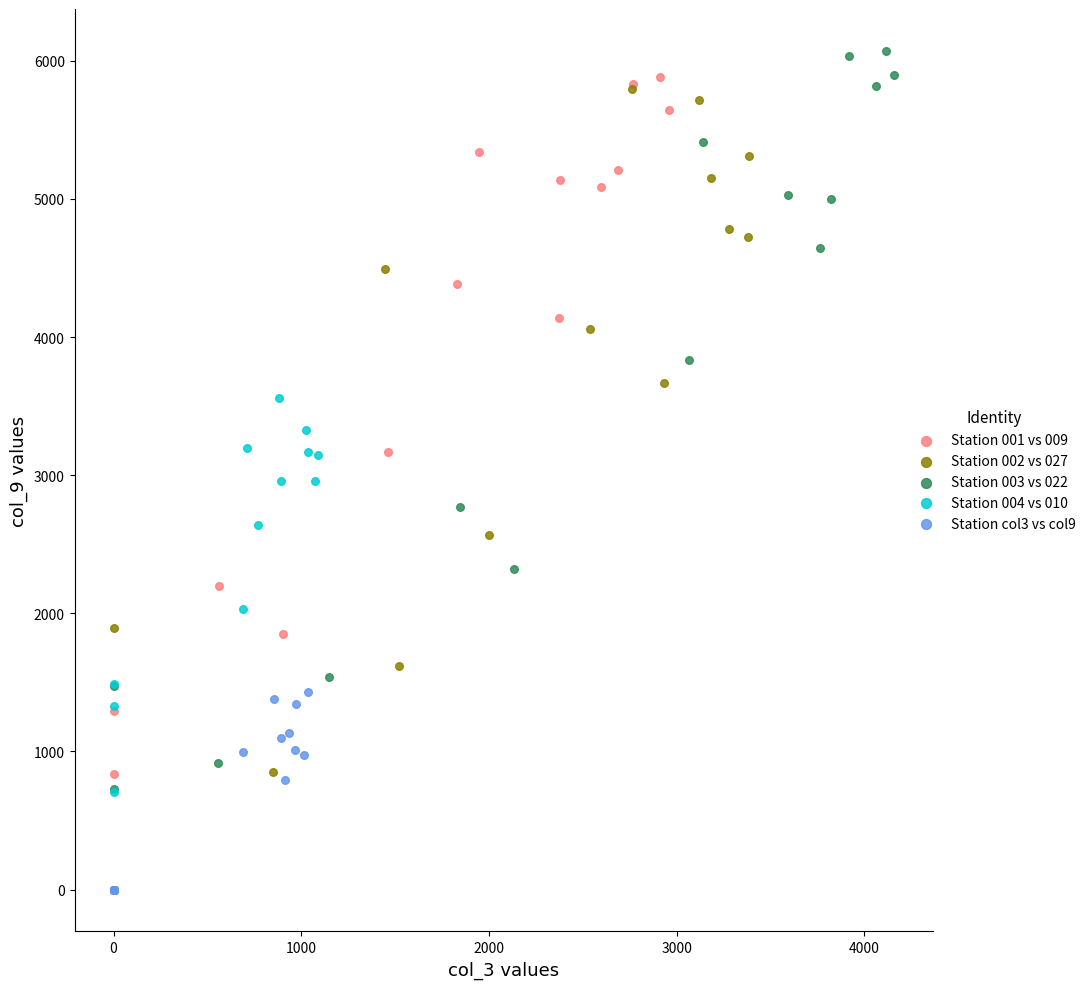

What are all the series names shown in the legend?

Station 001 vs 009, Station 002 vs 027, Station 003 vs 022, Station 004 vs 010, Station col3 vs col9